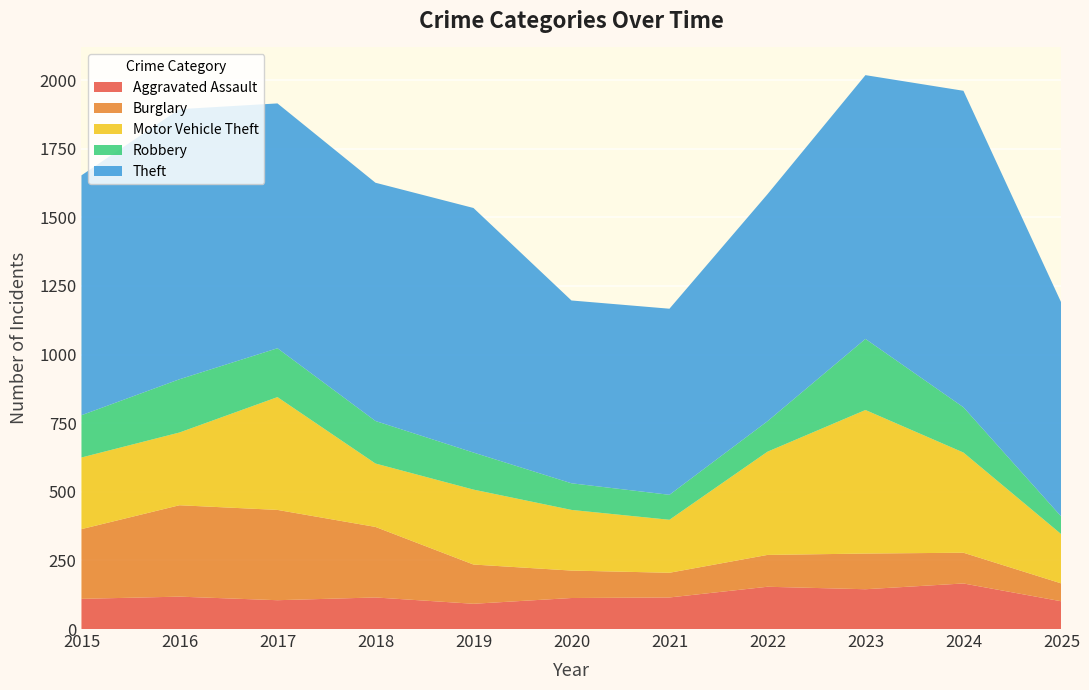

Reading left to right, transcribe all the data shown in this chart.

Aggravated Assault: 2015=110	2016=118	2017=105	2018=115	2019=92	2020=113	2021=115	2022=154	2023=145	2024=166	2025=101
Burglary: 2015=254	2016=333	2017=329	2018=257	2019=143	2020=100	2021=90	2022=116	2023=130	2024=112	2025=65
Motor Vehicle Theft: 2015=261	2016=265	2017=411	2018=231	2019=273	2020=221	2021=193	2022=376	2023=523	2024=365	2025=179
Robbery: 2015=154	2016=194	2017=178	2018=155	2019=135	2020=97	2021=91	2022=111	2023=259	2024=165	2025=64
Theft: 2015=874	2016=984	2017=892	2018=868	2019=891	2020=666	2021=678	2022=827	2023=961	2024=1153	2025=779